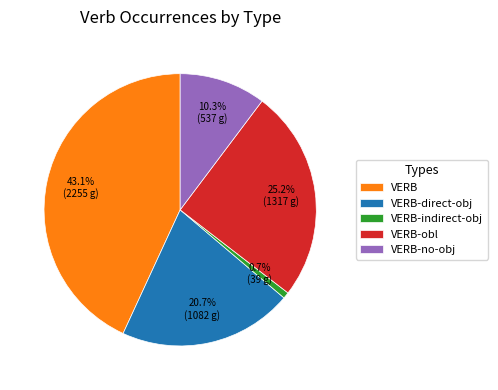

Do VERB-direct-obj and VERB-indirect-obj together represent more than half of the pie?

No